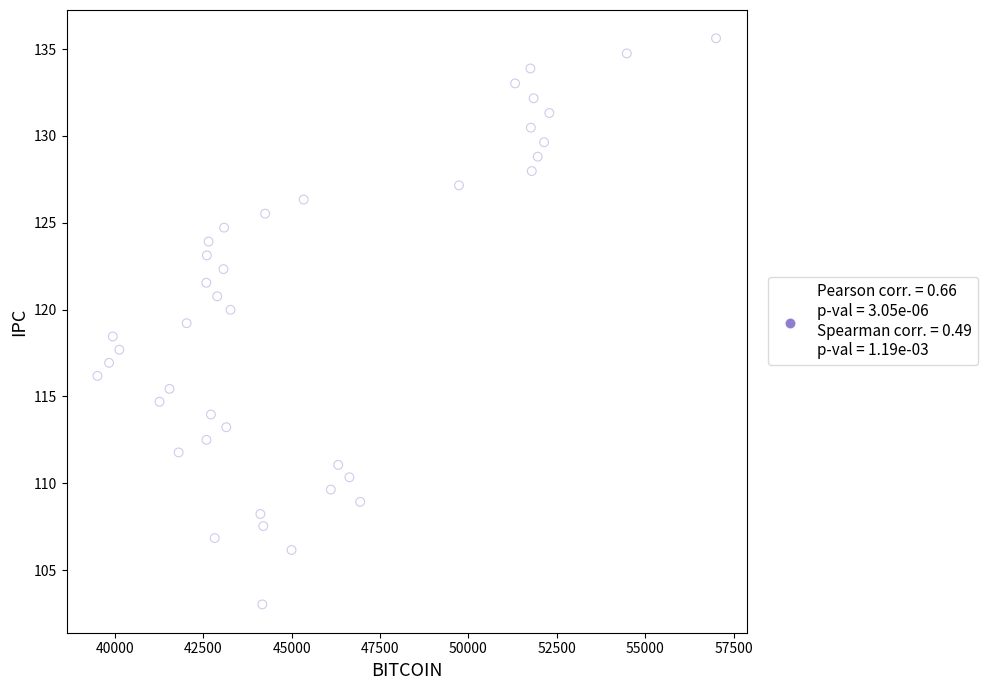

What is the range of X values (max minus min)?

17498.8